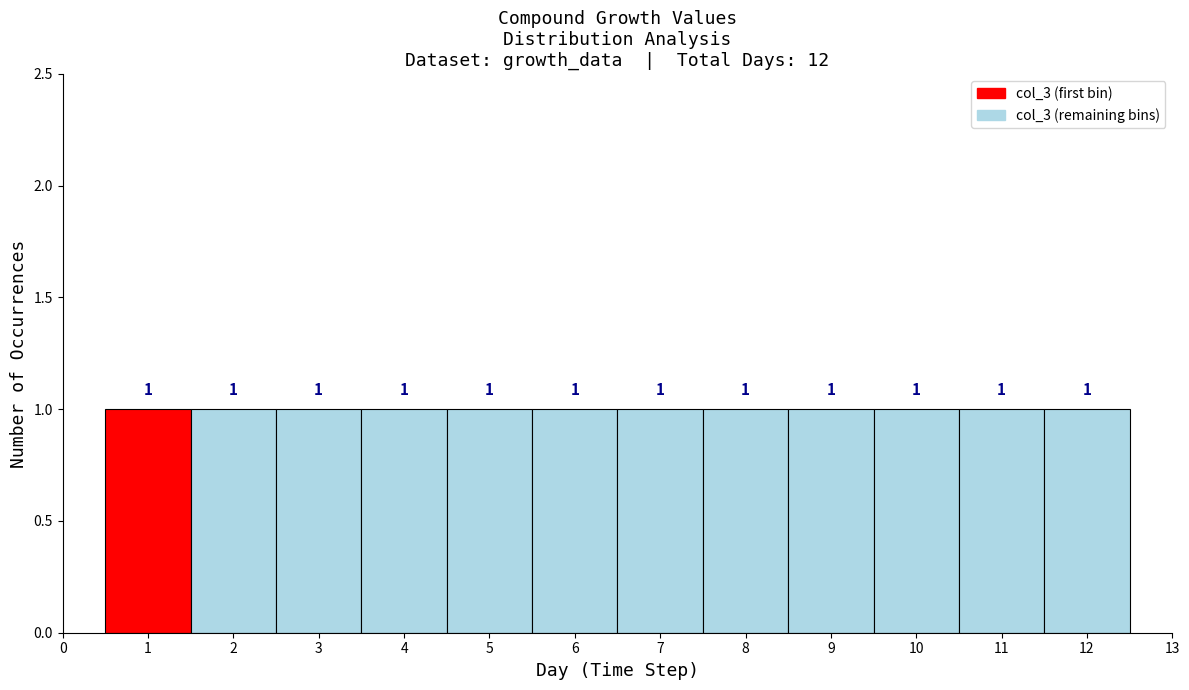

What is the height of the bar covering 10.5 to 11.5 on the x-axis?

1